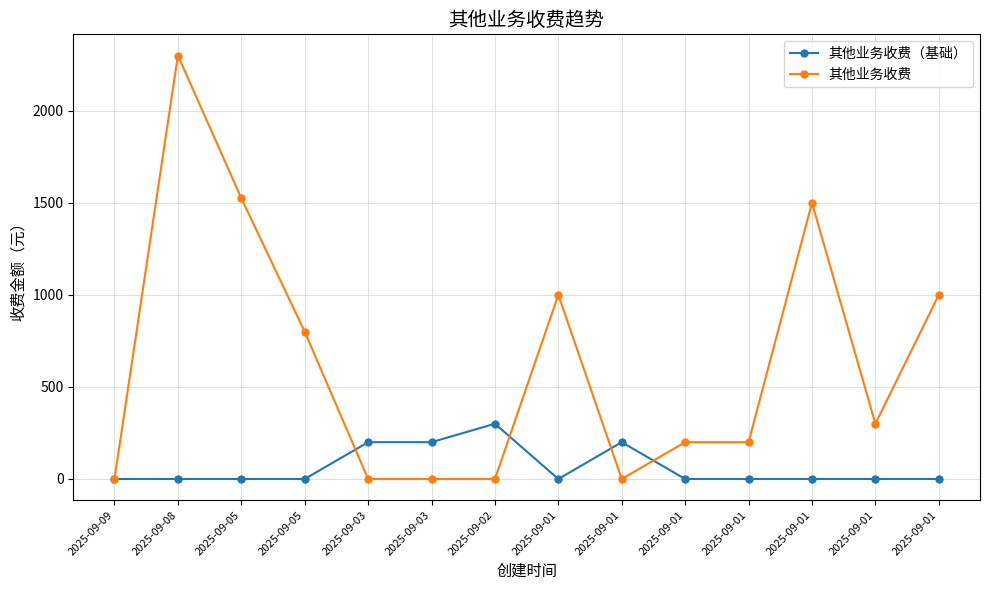

What are all the series names shown in the legend?

其他业务收费（基础）, 其他业务收费